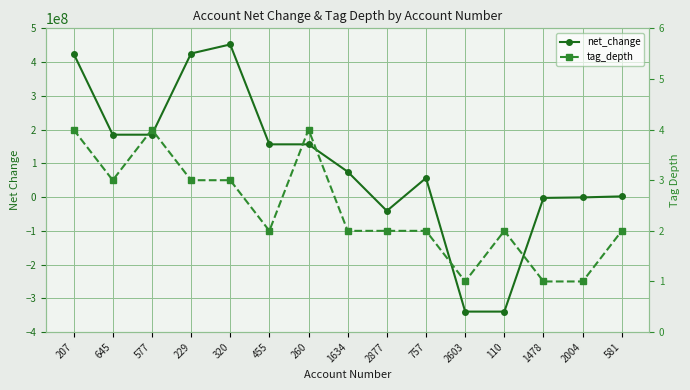

Does the chart have visible grid lines?

Yes